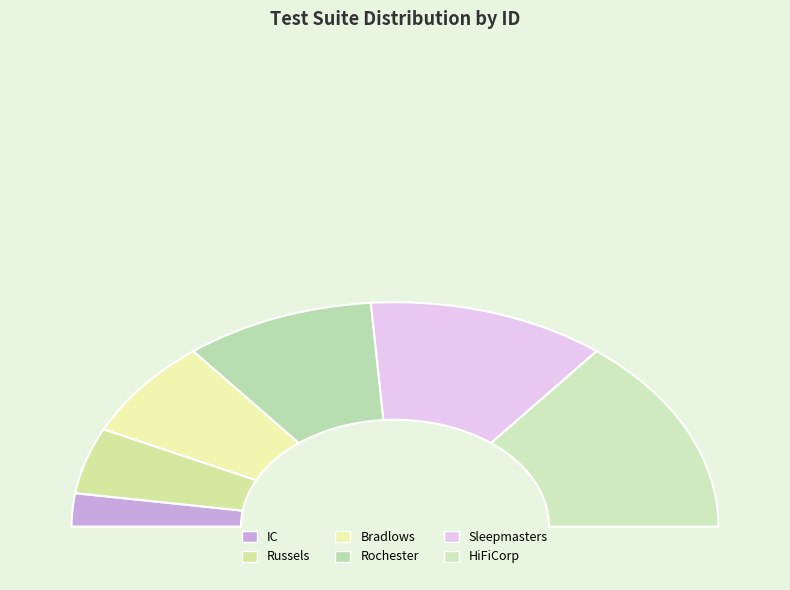

True or false: Rochester accounts for 6% of the total.

False